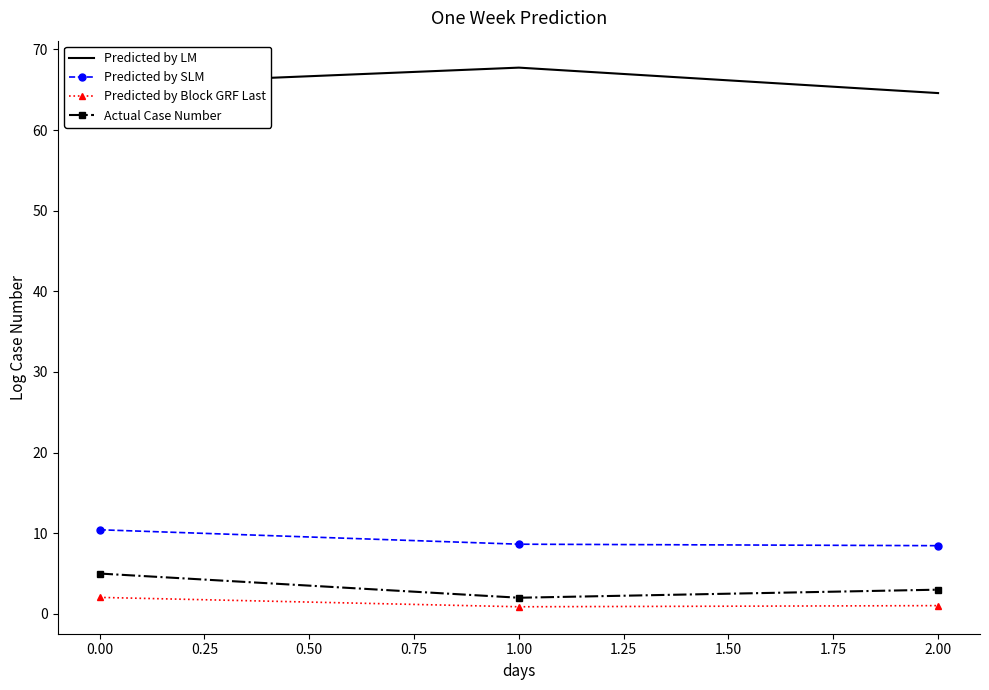

The Actual Case Number series shows 1.8 at 0.00. True or false?

False